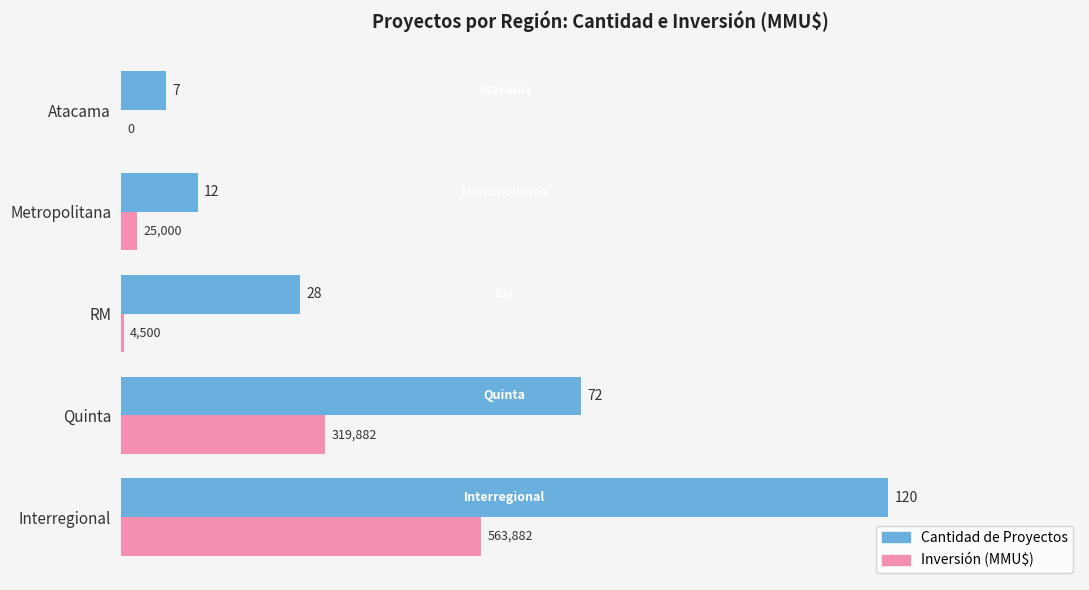

At which category is the sum across all series the highest?

Interregional